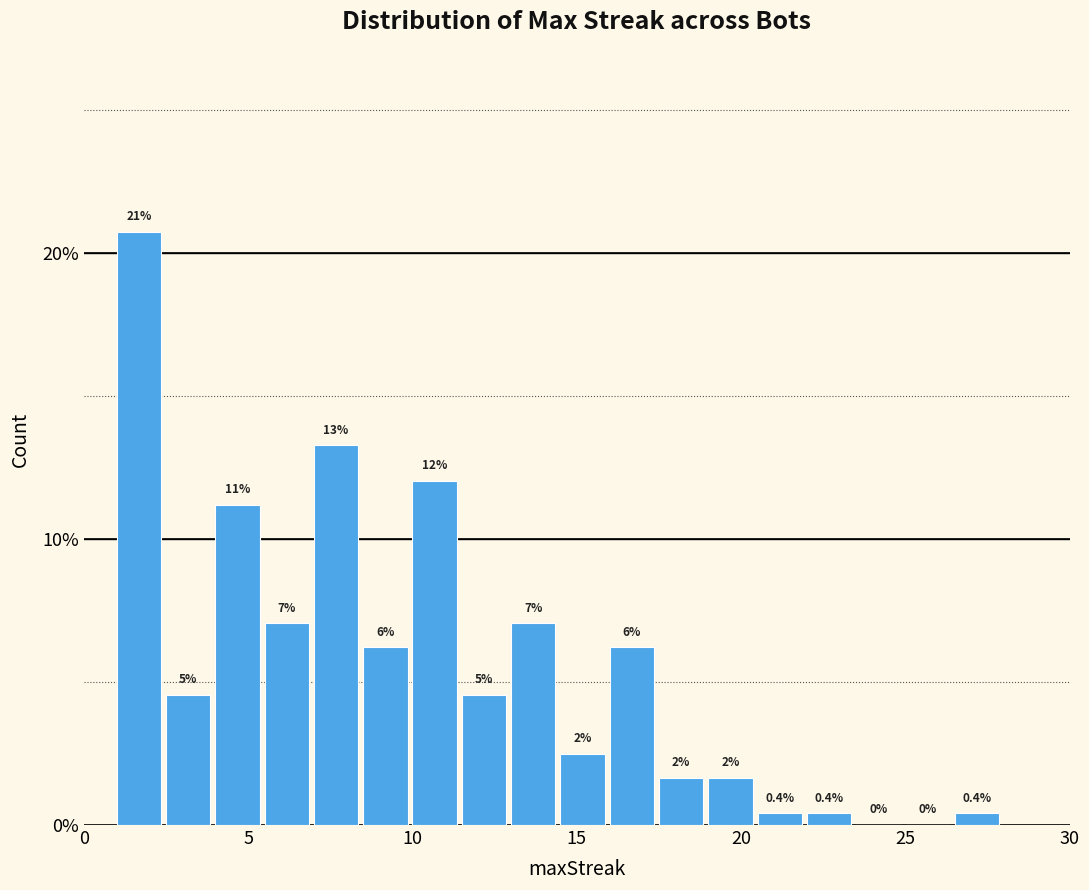

Read against the x-axis, roughly where is the centre of the tallest bar?

1.5